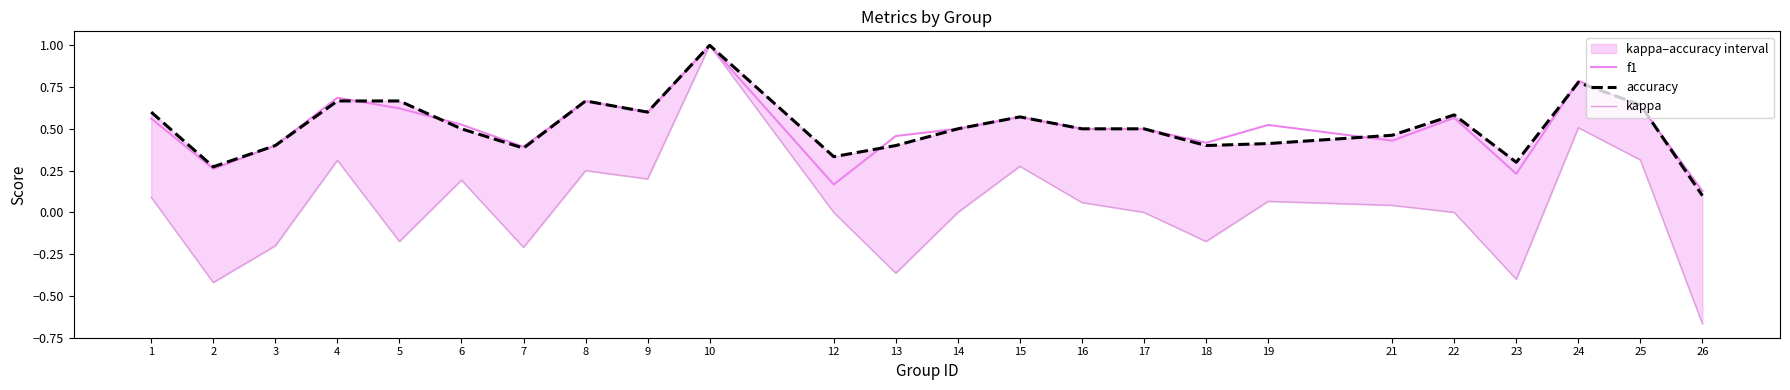

What are all the series names shown in the legend?

f1, accuracy, kappa